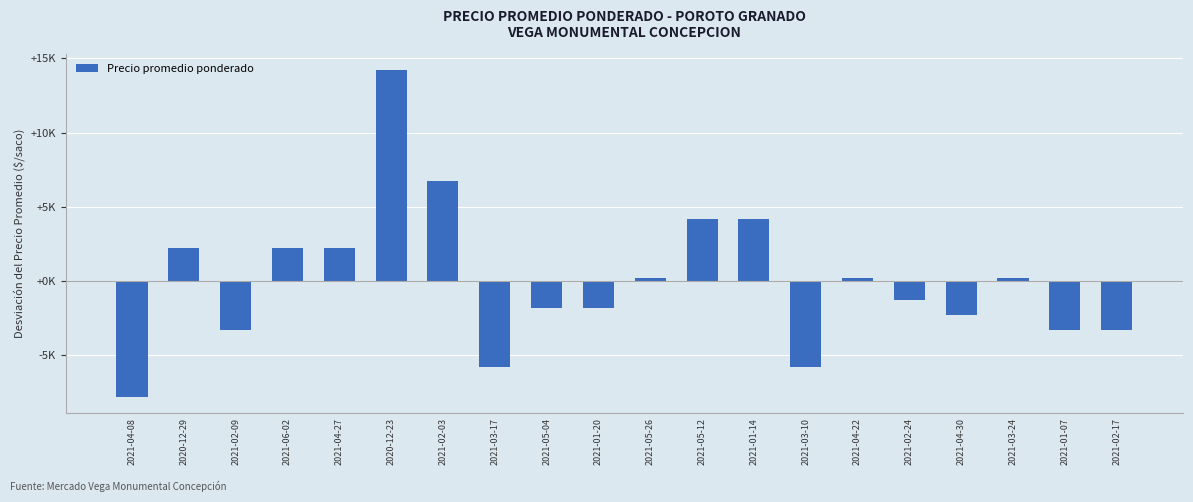

True or false: the data shows -3074 at 2021-04-08.

False